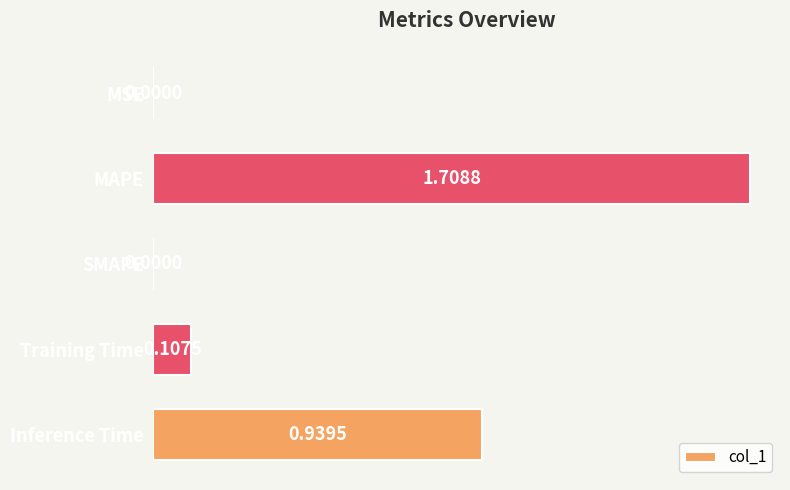

What is the sum of all values?

2.8